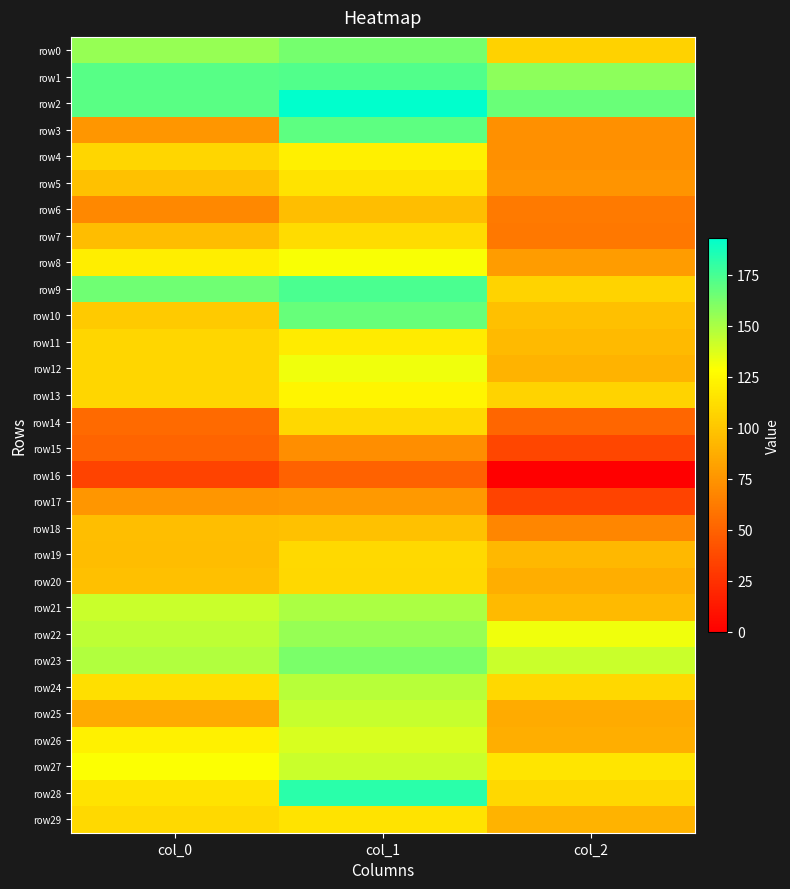

Reading left to right, extract all data points from this chart.

row0: col_0=155	col_1=163	col_2=106
row1: col_0=171	col_1=172	col_2=157
row2: col_0=170	col_1=193	col_2=166
row3: col_0=76	col_1=169	col_2=73
row4: col_0=108	col_1=121	col_2=73
row5: col_0=98	col_1=115	col_2=75
row6: col_0=69	col_1=96	col_2=62
row7: col_0=95	col_1=111	col_2=61
row8: col_0=120	col_1=130	col_2=79
row9: col_0=165	col_1=174	col_2=107
row10: col_0=102	col_1=167	col_2=97
row11: col_0=108	col_1=119	col_2=94
row12: col_0=108	col_1=132	col_2=91
row13: col_0=108	col_1=124	col_2=107
row14: col_0=54	col_1=109	col_2=52
row15: col_0=51	col_1=72	col_2=36
row16: col_0=34	col_1=50	col_2=0
row17: col_0=76	col_1=77	col_2=34
row18: col_0=96	col_1=98	col_2=68
row19: col_0=95	col_1=110	col_2=93
row20: col_0=97	col_1=109	col_2=88
row21: col_0=142	col_1=150	col_2=94
row22: col_0=145	col_1=155	col_2=132
row23: col_0=148	col_1=162	col_2=142
row24: col_0=113	col_1=147	col_2=109
row25: col_0=86	col_1=143	col_2=86
row26: col_0=122	col_1=138	col_2=88
row27: col_0=129	col_1=142	col_2=116
row28: col_0=115	col_1=182	col_2=109
row29: col_0=110	col_1=115	col_2=91